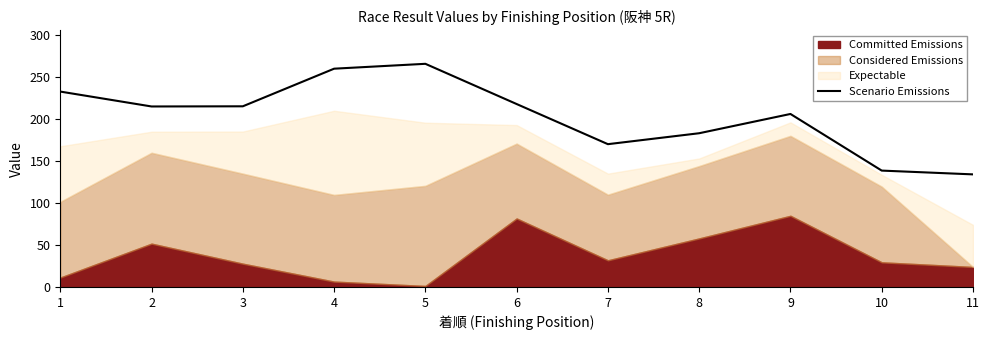

How many data points are less than 214?

5